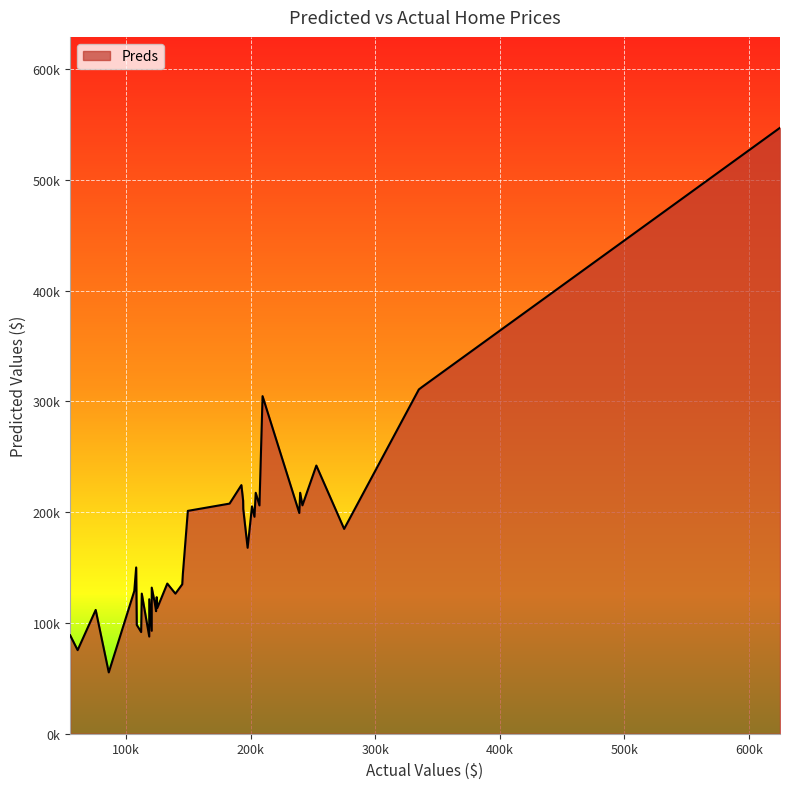

True or false: the data has more than 2 interior local peaks.

True